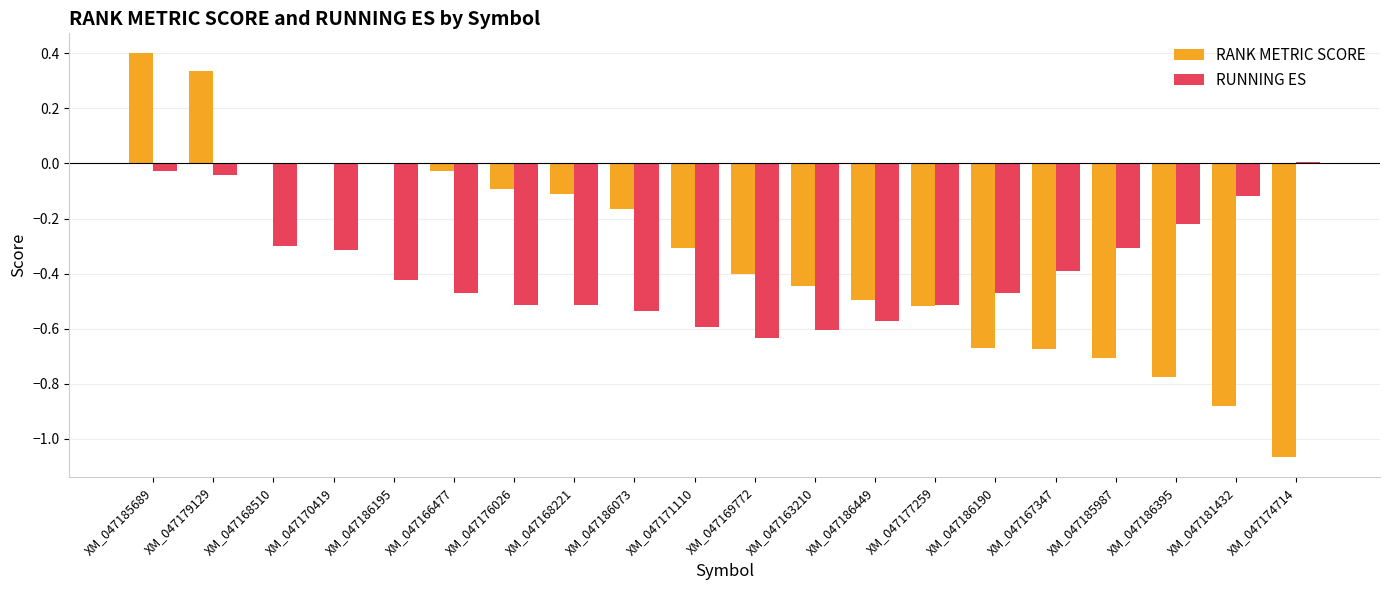

The RANK METRIC SCORE series shows -0.1 at XM_047177259. True or false?

False